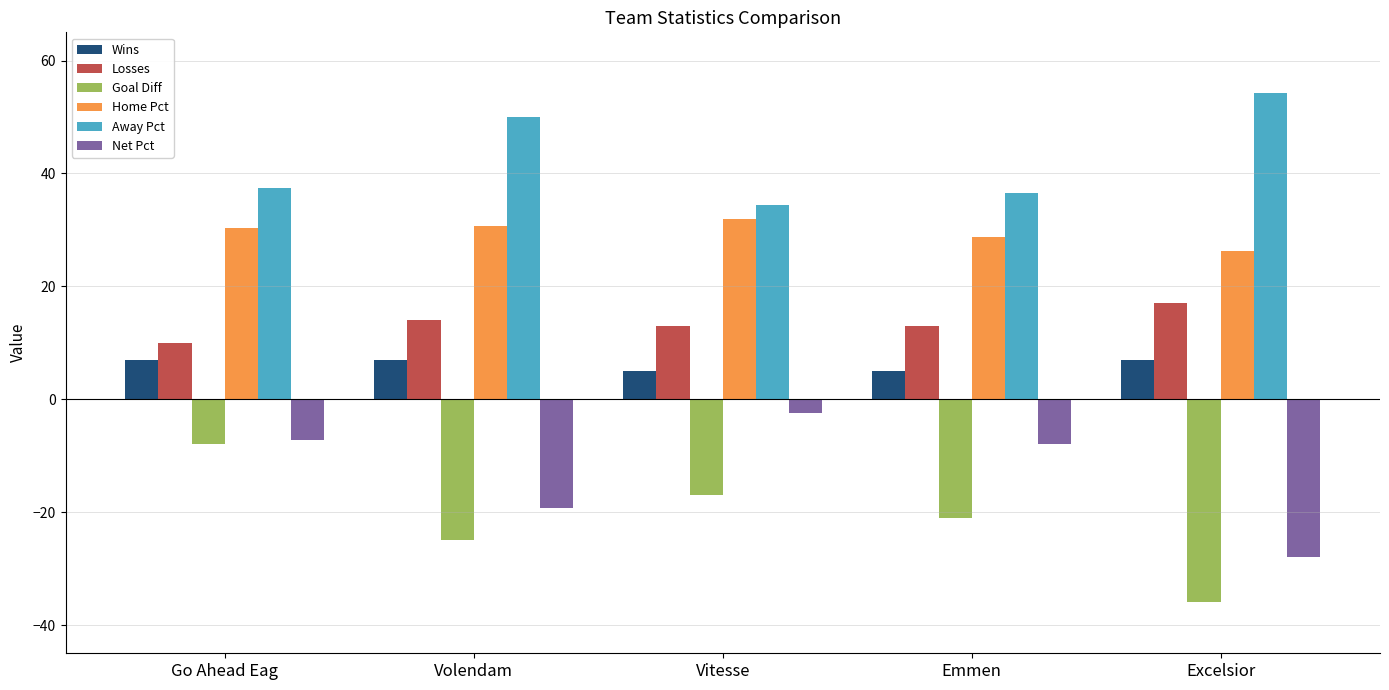

What is the value of the Home Pct bar at the 4th from the left?

28.7